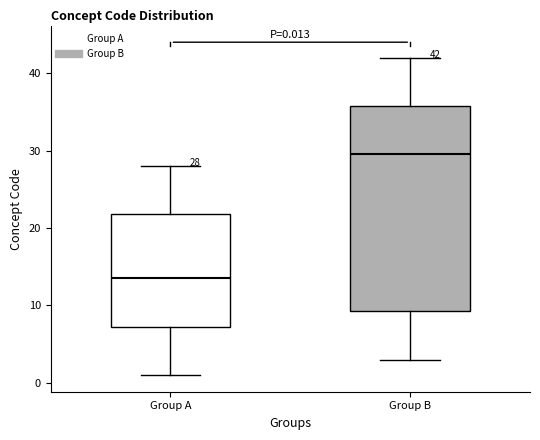

Which box is the tallest, from its lower edge to its upper edge?

Group B